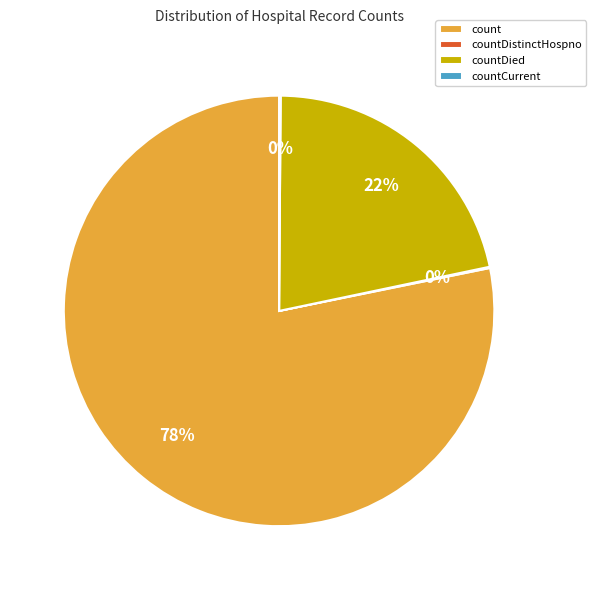

Which slice represents more than half of the pie?

count